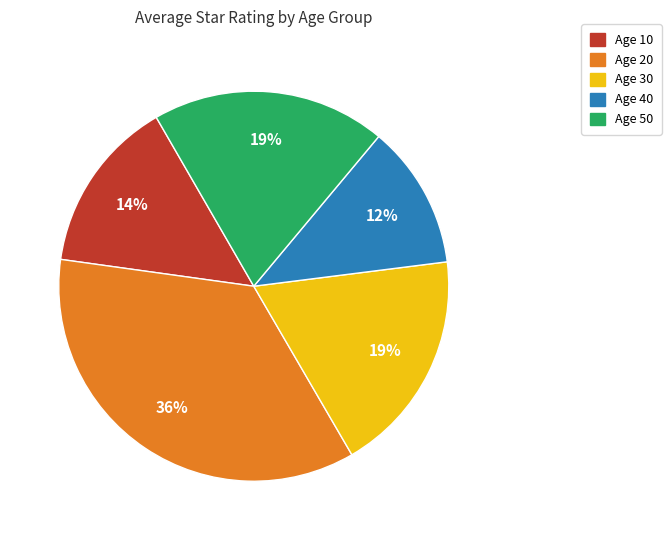

Does any single category account for the majority?

No